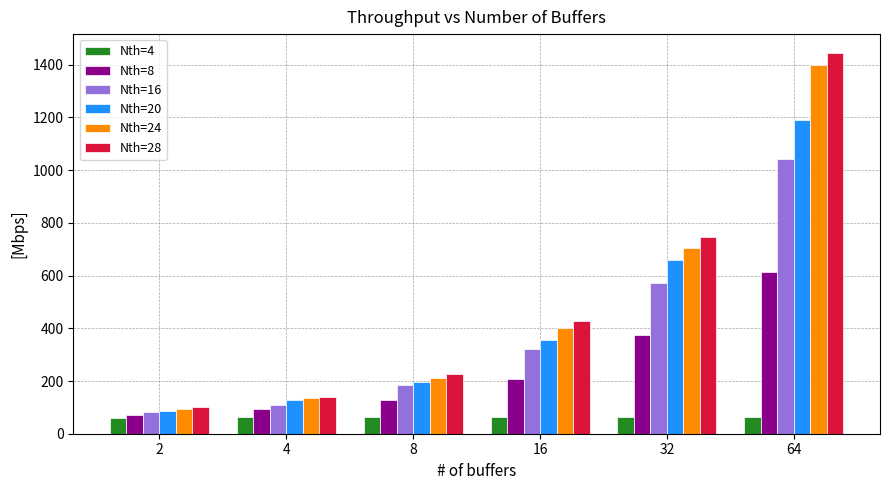

What is the difference between the maximum and second lowest values in the Nth=8 series?

521.8